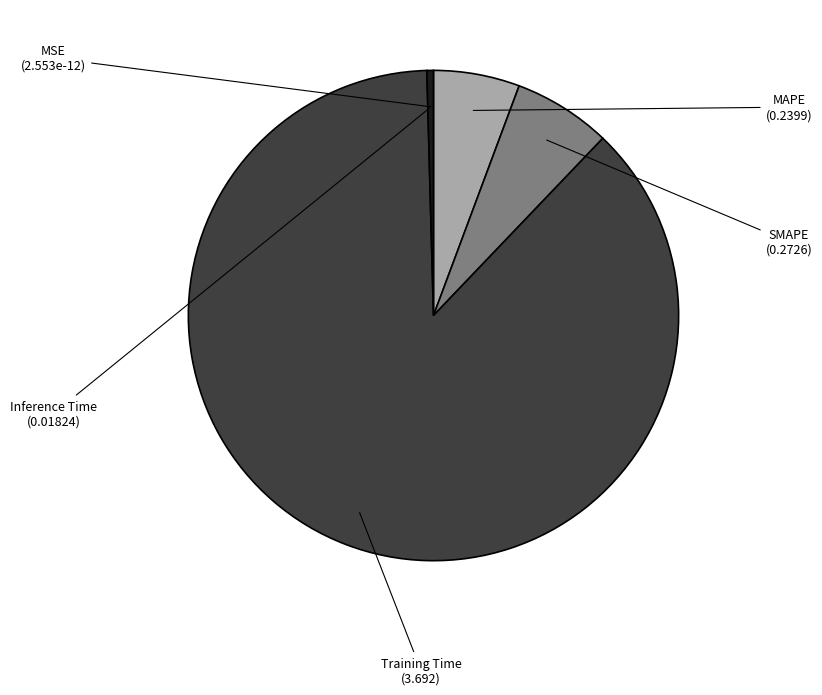

Is there a majority slice in this chart?

Yes